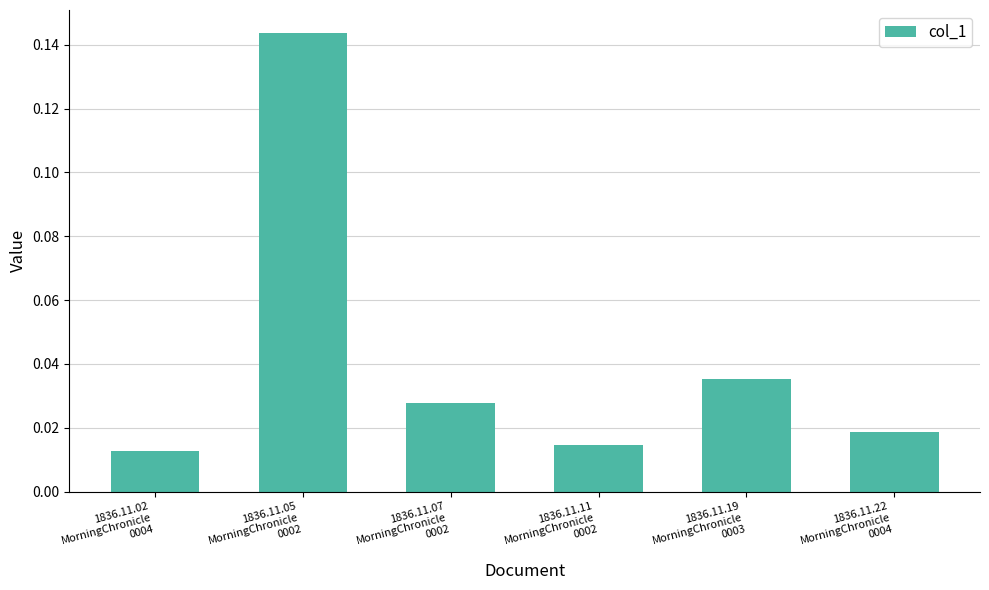

What is the sum of all values?

0.3